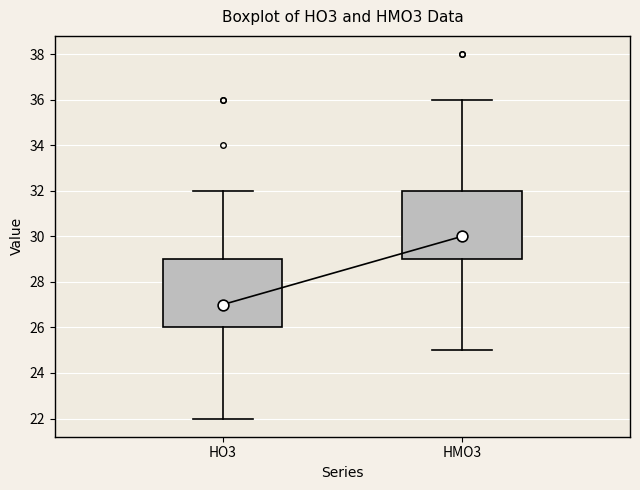

Reading left to right, read every box against the y-axis: the position of its median line, the range the box covers, and the ends of its whiskers. The values are not printed on the chart, so give them approximately, as read against the axis.

HO3: median 27, box 26 to 29, whiskers 22 to 32
HMO3: median 30, box 29 to 32, whiskers 25 to 36